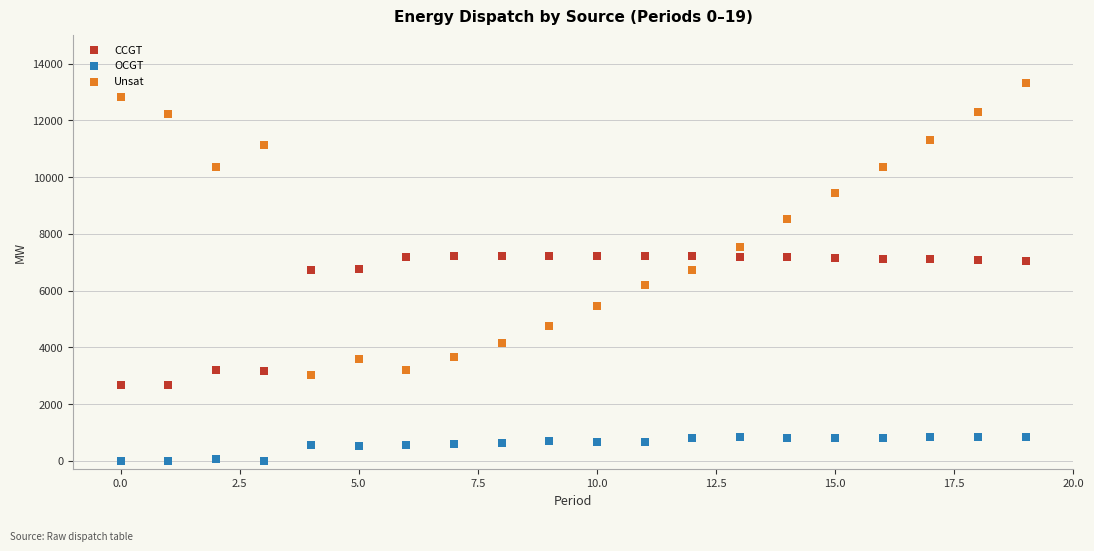

Which series contains the highest Y value?

Unsat